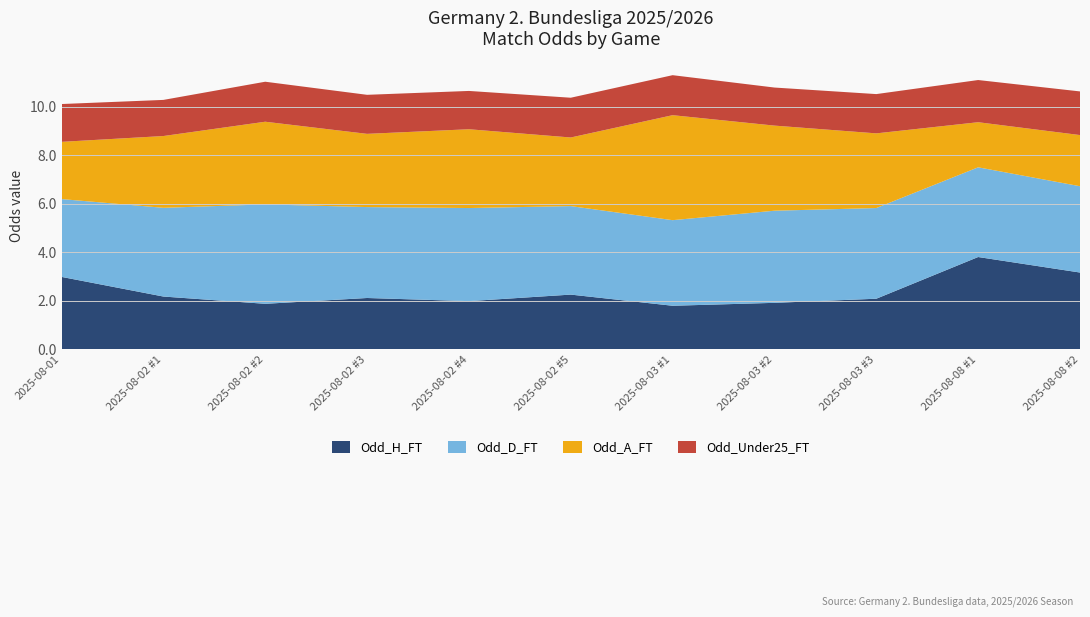

Reading right to left, transcribe all the data shown in this chart.

Odd_H_FT: 3.2	3.8	2.1	1.9	1.8	2.3	2.0	2.1	1.9	2.2	3.0
Odd_D_FT: 3.6	3.7	3.7	3.8	3.5	3.6	3.8	3.8	4.1	3.7	3.2
Odd_A_FT: 2.1	1.9	3.1	3.5	4.3	2.8	3.2	3.0	3.4	3.0	2.4
Odd_Under25_FT: 1.8	1.7	1.6	1.6	1.6	1.6	1.6	1.6	1.6	1.5	1.6